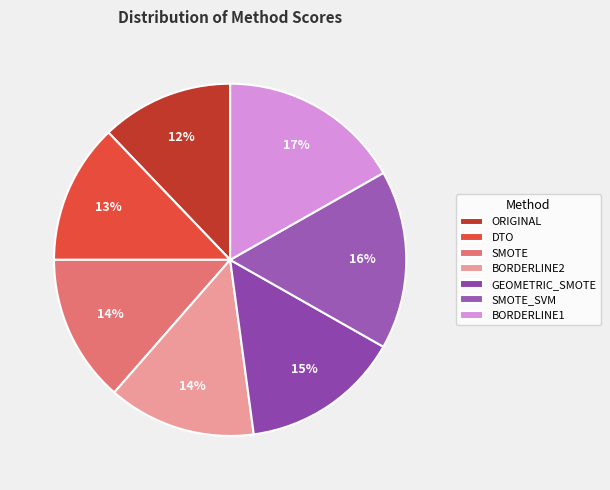

Does any single category account for the majority?

No